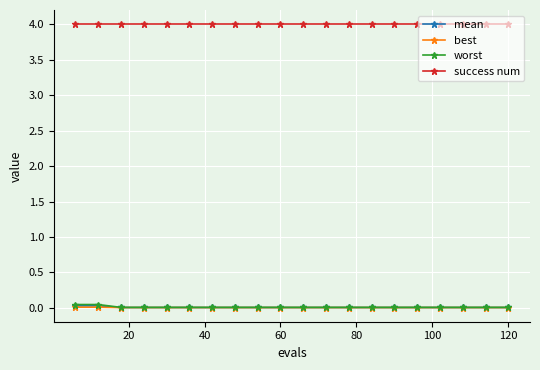

What is the greatest value displayed?

4.0